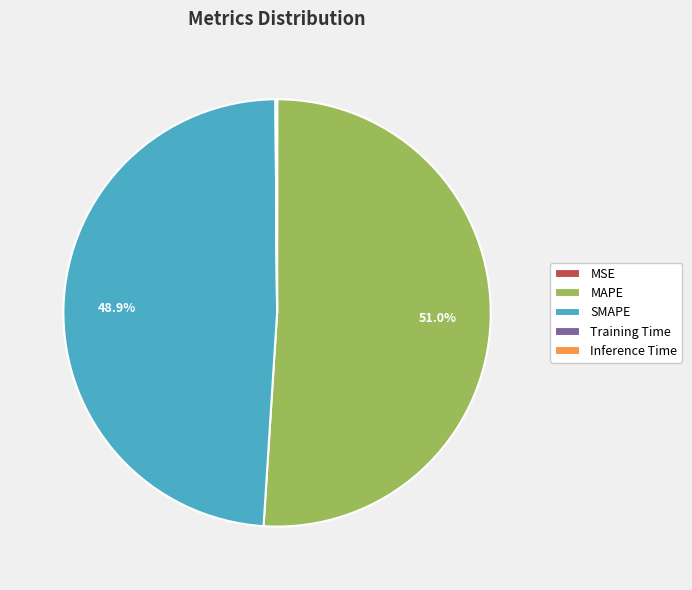

To the nearest percent, what is the difference between the largest and smallest slice percentages?

51%